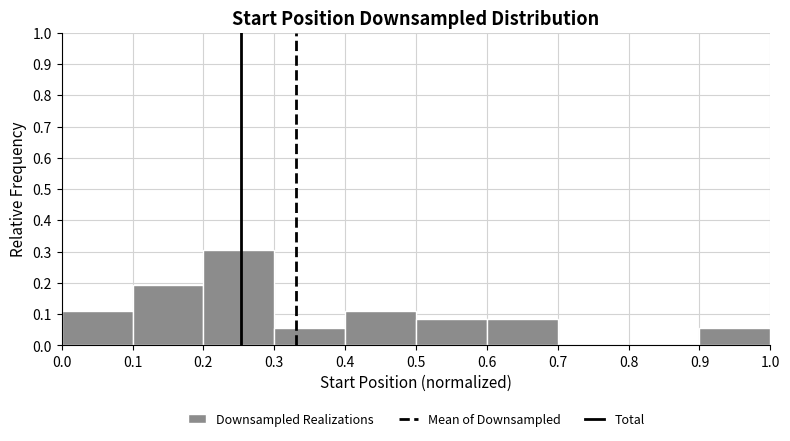

Over which range of the x-axis is the bar tallest?

0.2 to 0.3